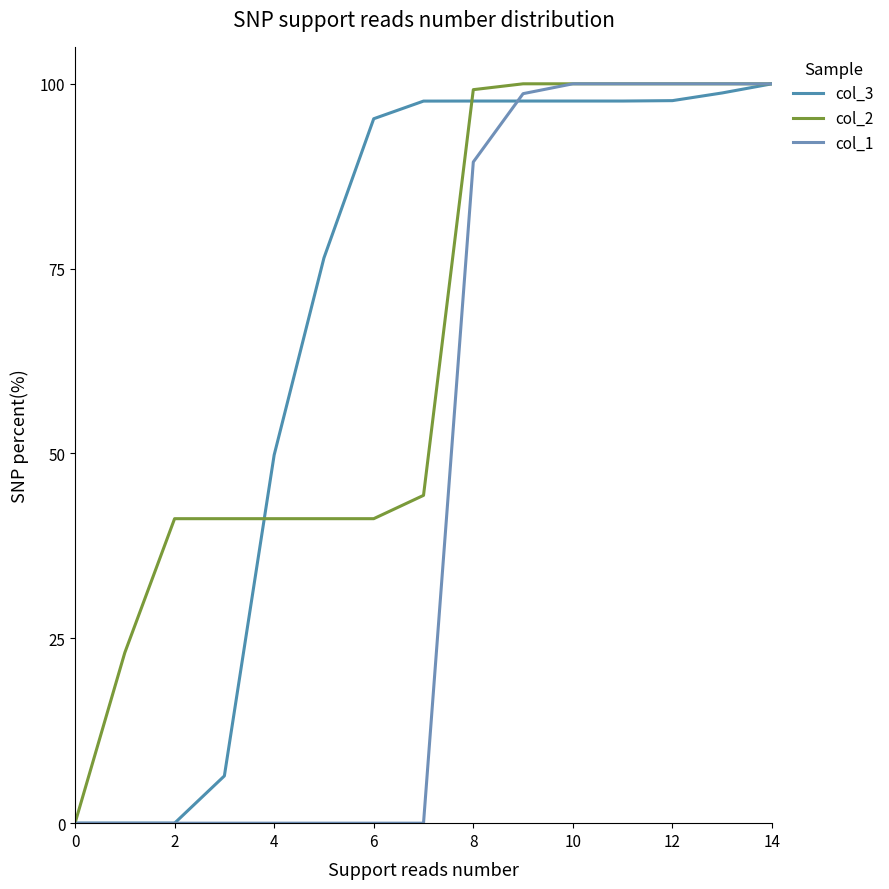

Reading left to right, extract all data points from this chart.

col_3: 0.0	0.0	0.0	6.4	49.8	76.4	95.3	97.7	97.7	97.7	97.7	97.7	97.7	98.8	100.0
col_2: 0.0	23.1	41.2	41.2	41.2	41.2	41.2	44.3	99.2	100.0	100.0	100.0	100.0	100.0	100.0
col_1: 0.0	0.0	0.0	0.0	0.0	0.0	0.0	0.0	89.4	98.7	100.0	100.0	100.0	100.0	100.0